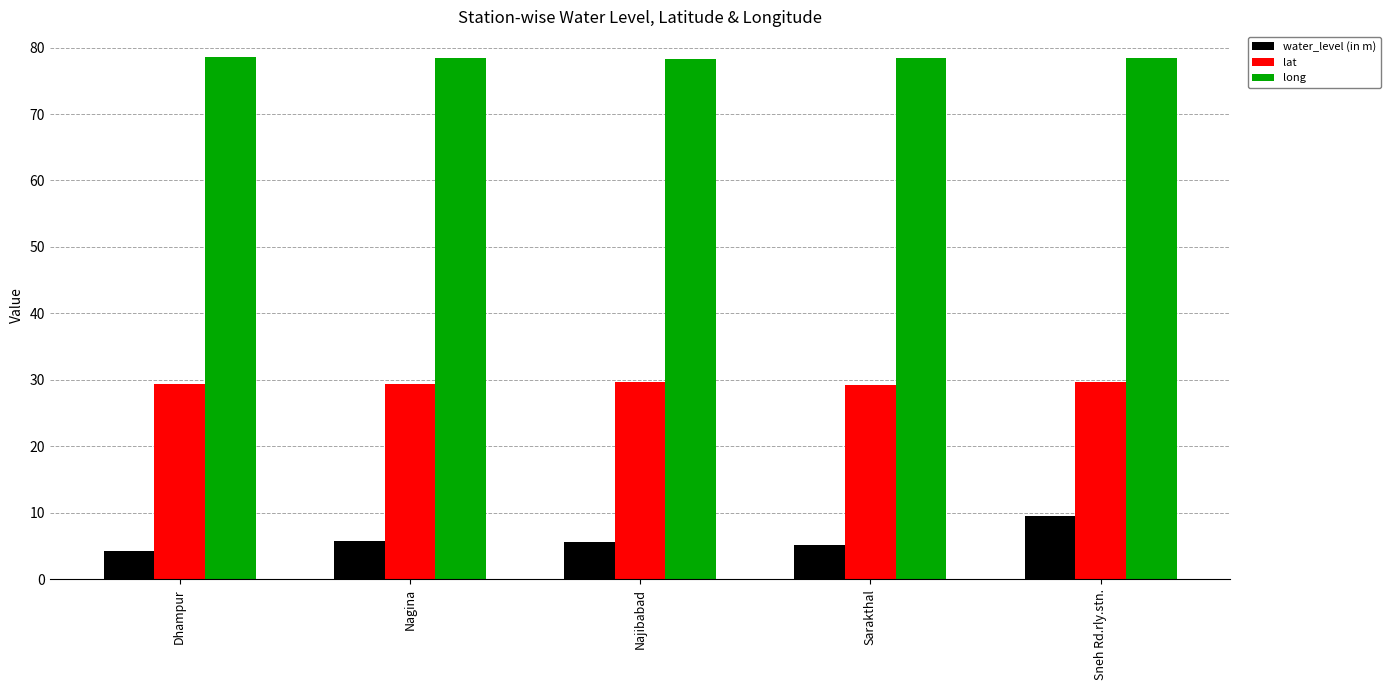

At Najibabad, list the series in order from largest to smallest.

long, lat, water_level (in m)